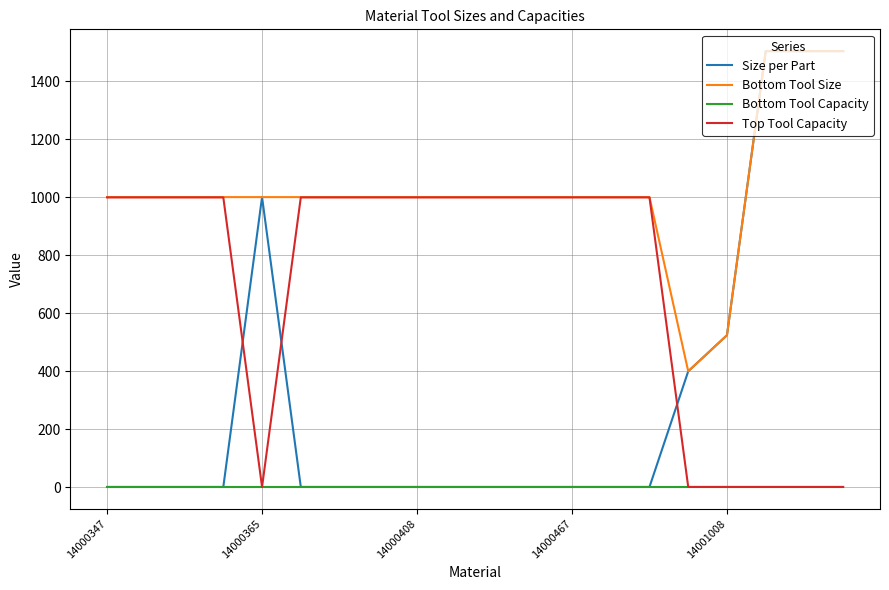

Which series has the largest total across all categories?

Bottom Tool Size